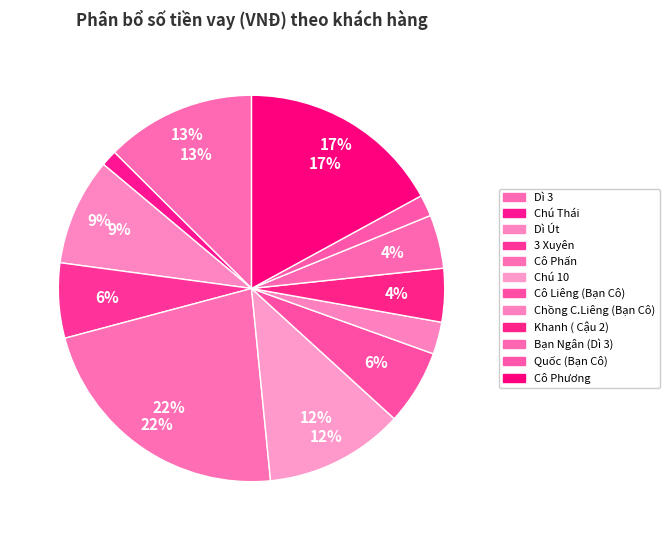

Combined, what portion of the pie is Cô Phấn and Cô Phương?

39.5%